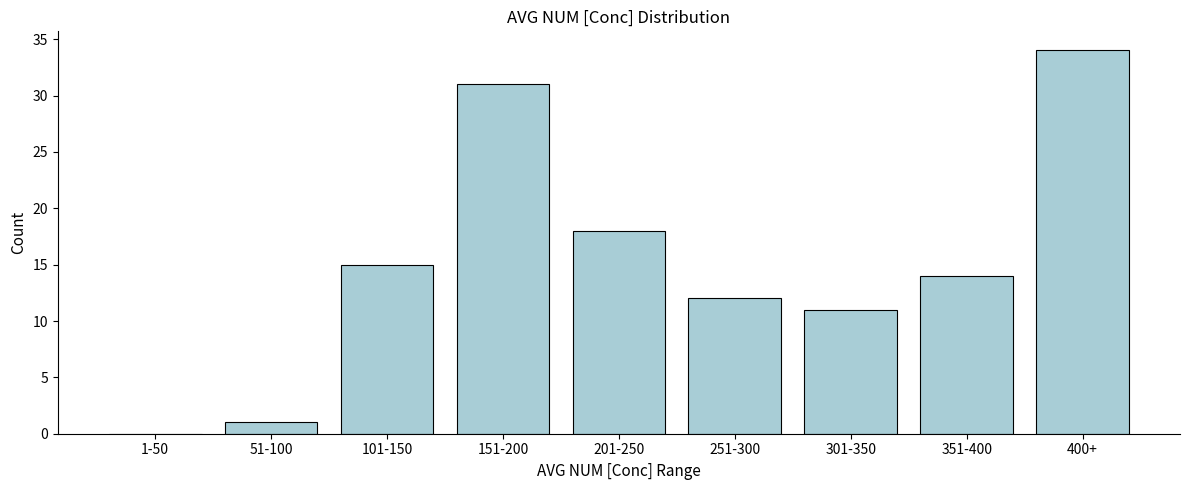

Reading left to right, extract all data points from this chart.

1-50=0	51-100=1	101-150=15	151-200=31	201-250=18	251-300=12	301-350=11	351-400=14	400+=34